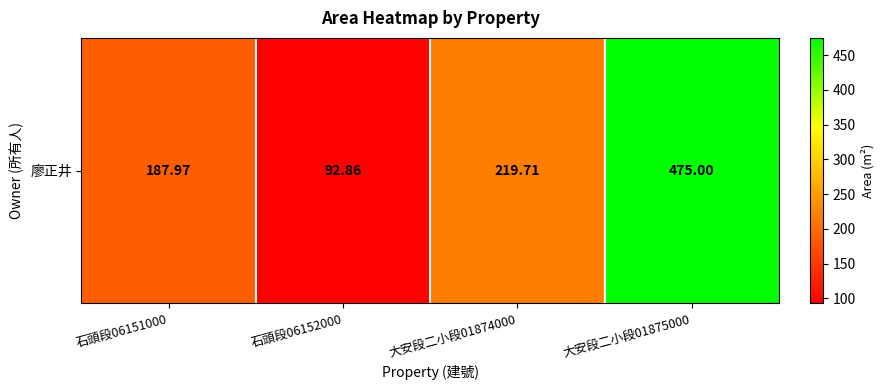

At which label does the data first exceed 219?

大安段二小段01874000